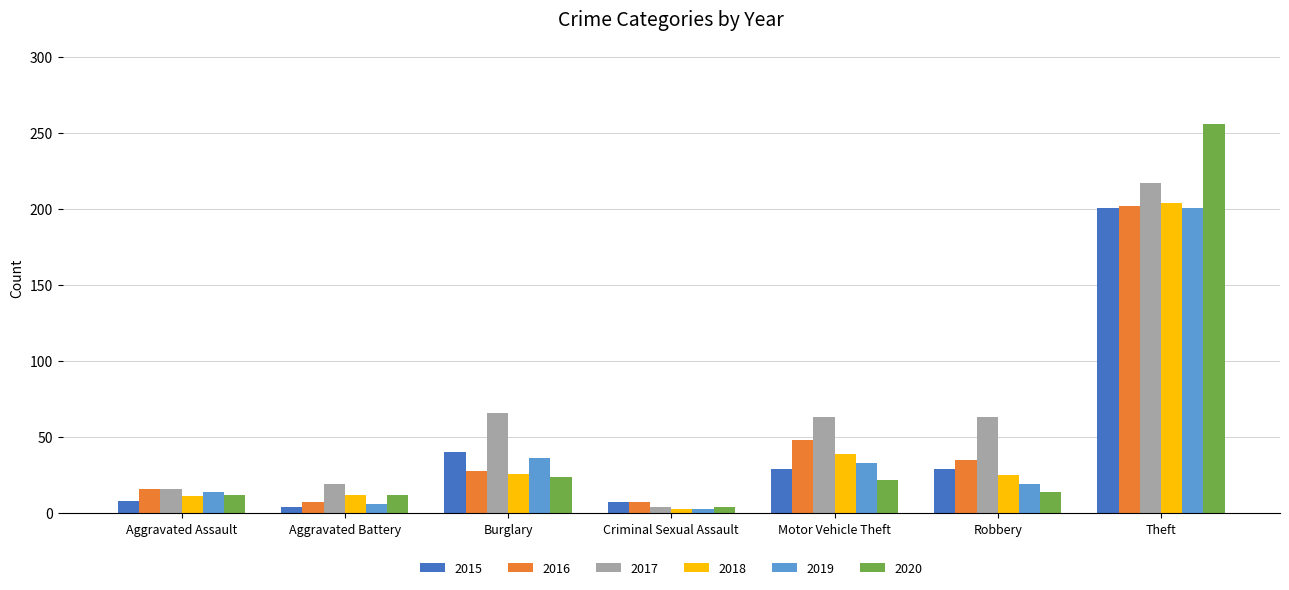

What is the difference between the maximum and minimum values in the 2020 series?

252